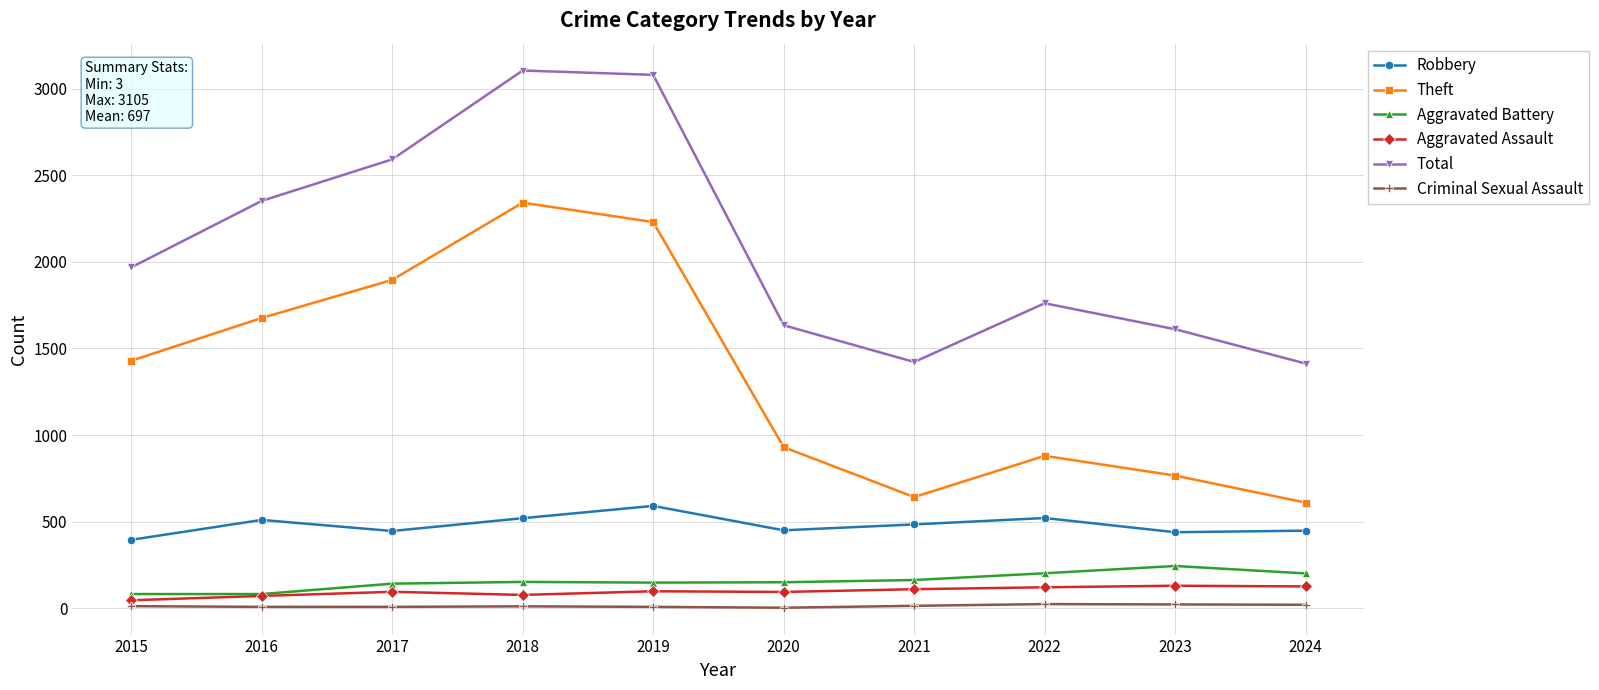

True or false: Total and Robbery cross at least once.

False